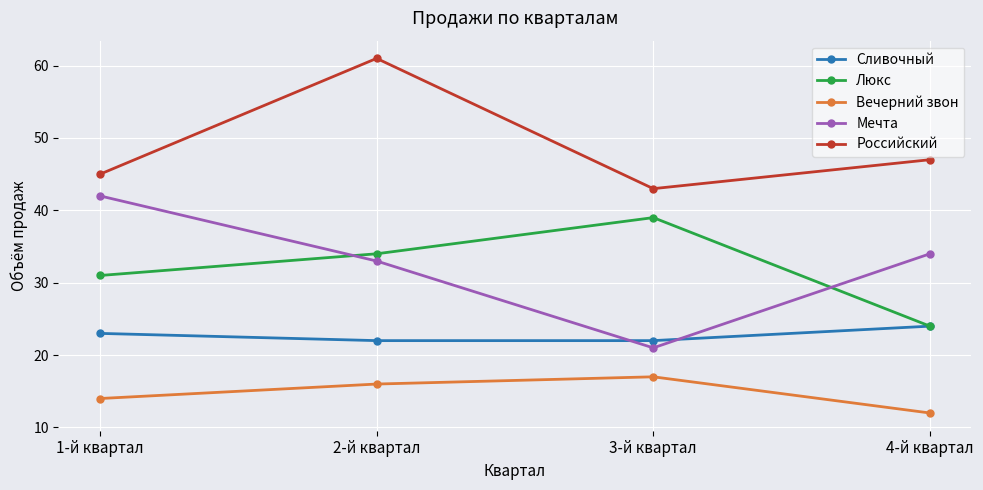

Which series ends up on top after the final intersection of Мечта and Люкс?

Мечта